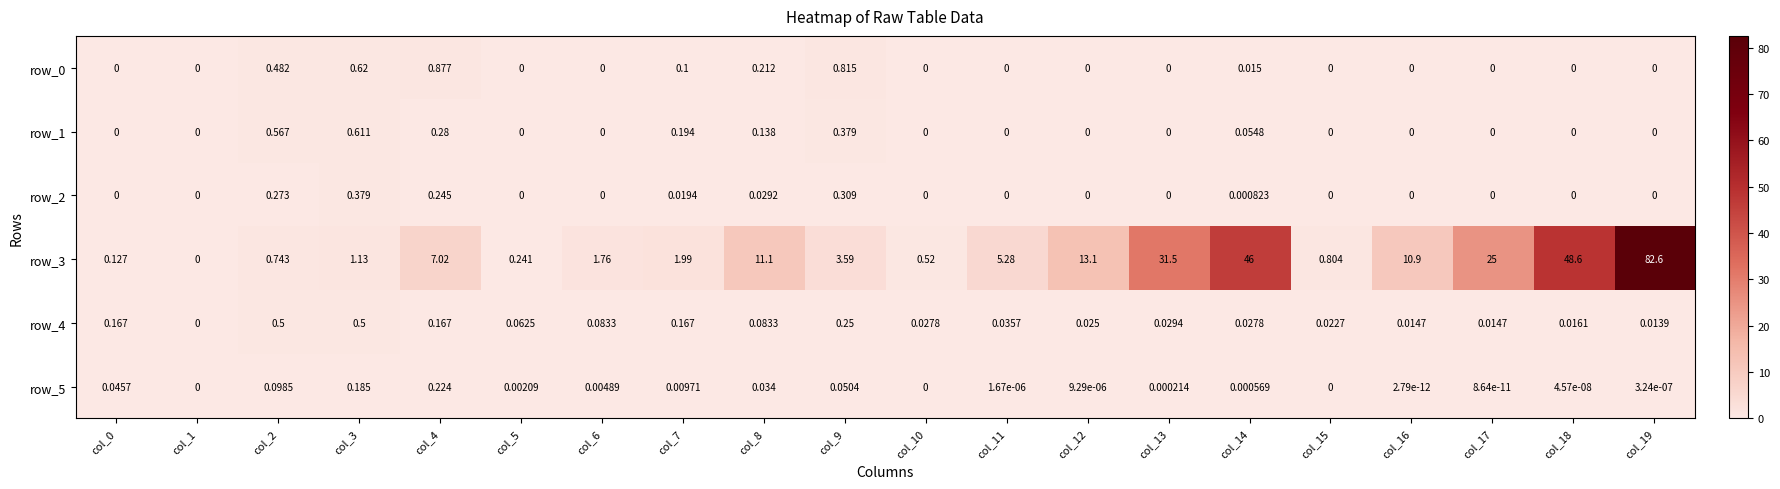

Is the value of row_4 at col_10 greater than the value of row_5 at col_5?

Yes